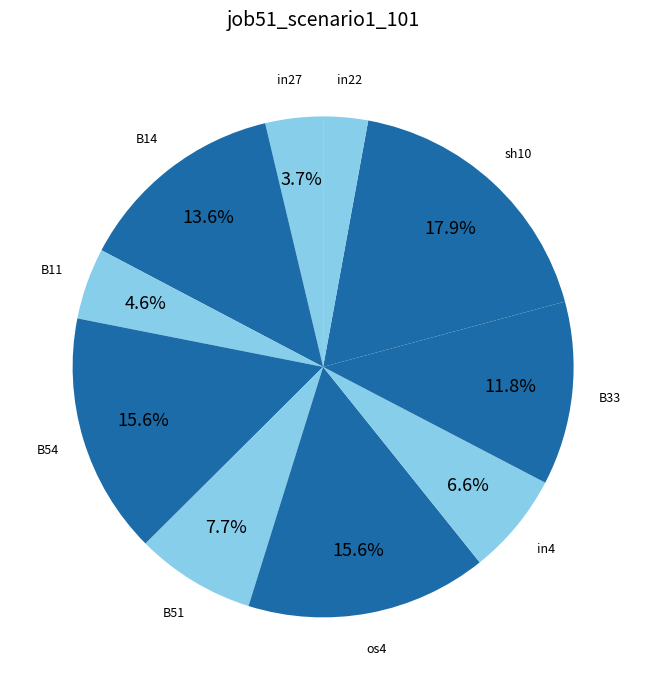

Does B33 account for over 50% of the chart?

No